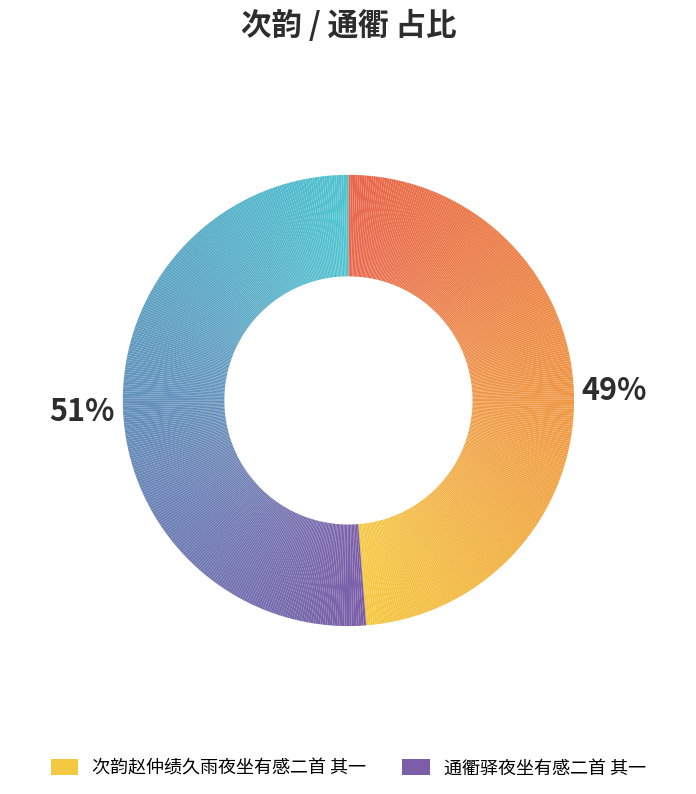

What percentage is the 次韵赵仲绩久雨夜坐有感二首 其一 slice, to the nearest percent?

49%